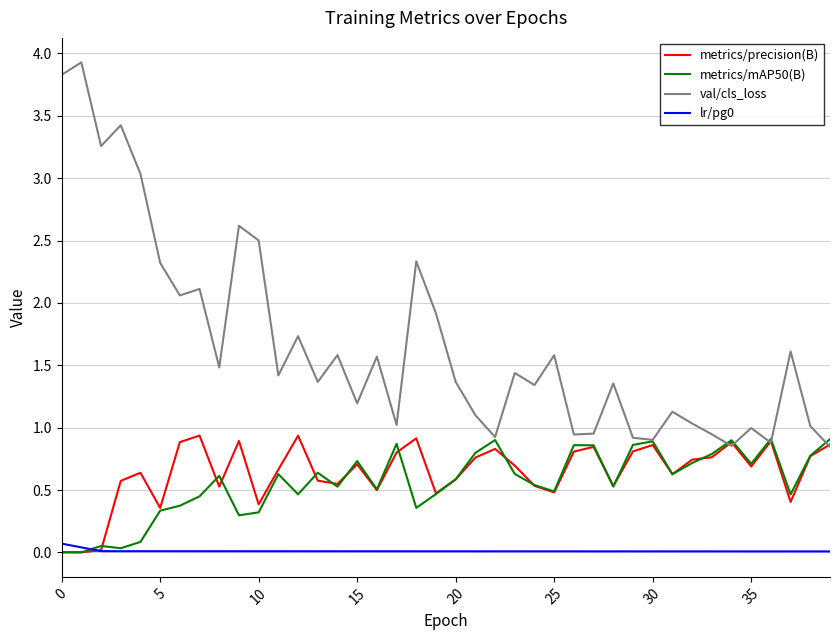

Which series has the largest total across all categories?

val/cls_loss